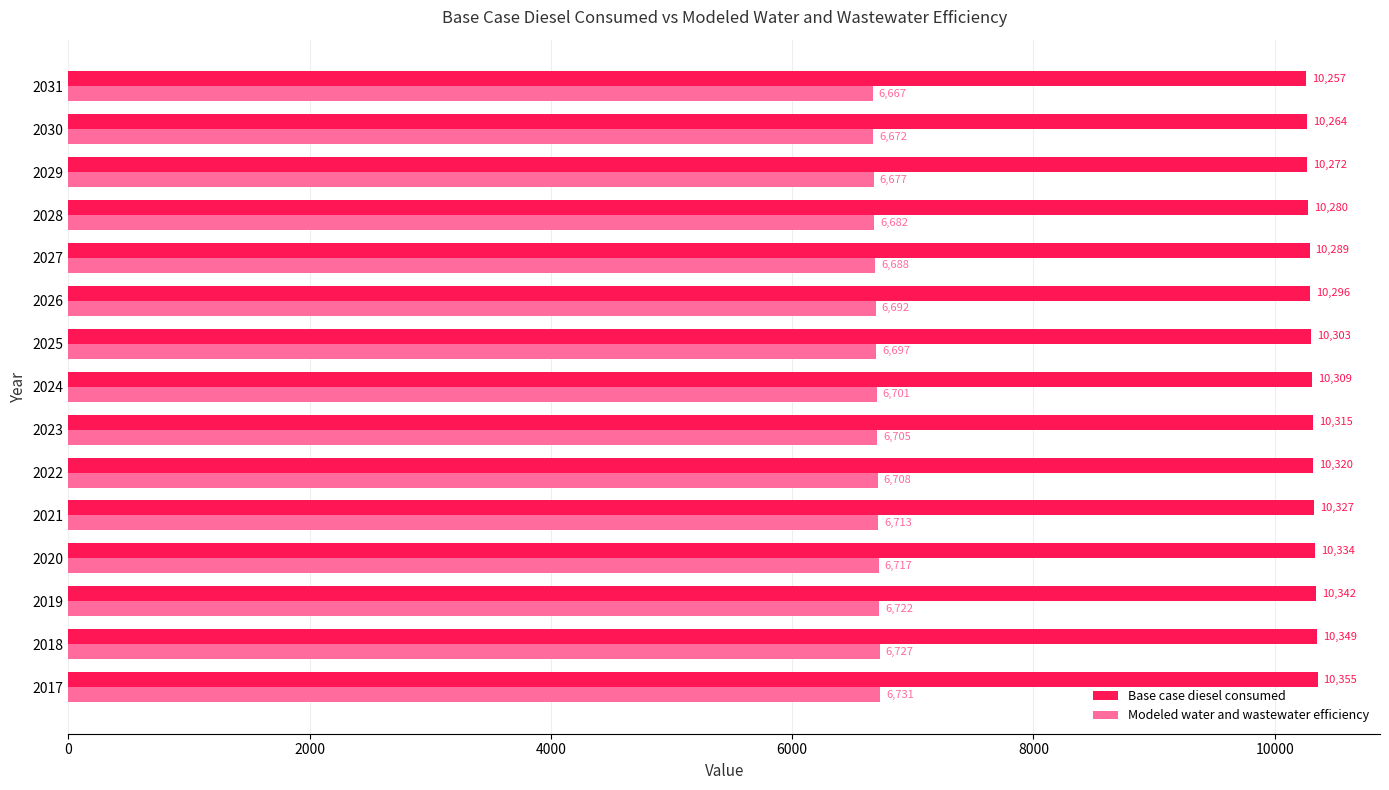

How many values in the Base case diesel consumed series are below 10309?

7